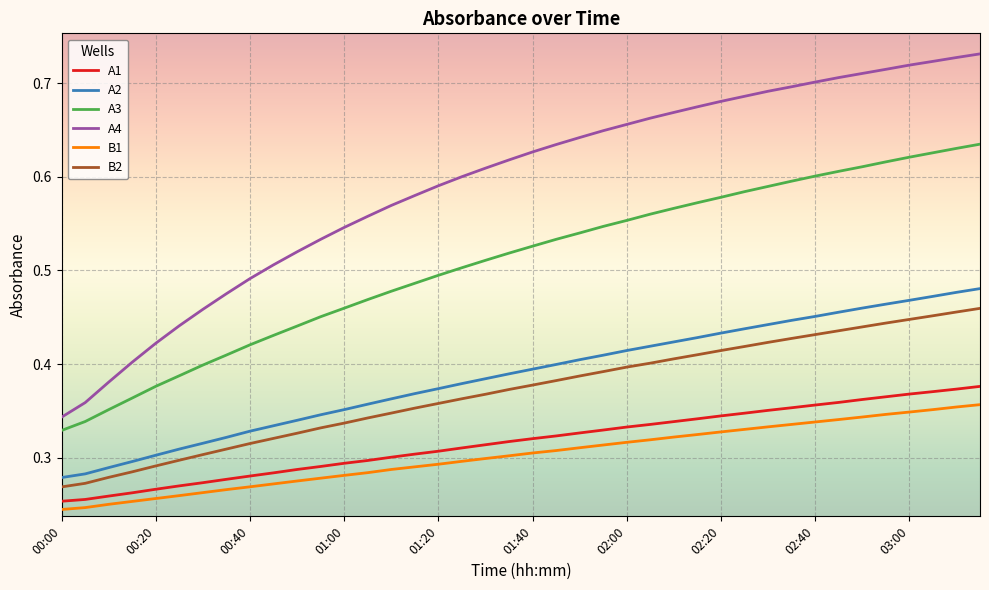

True or false: A4 and A1 cross at least once.

False